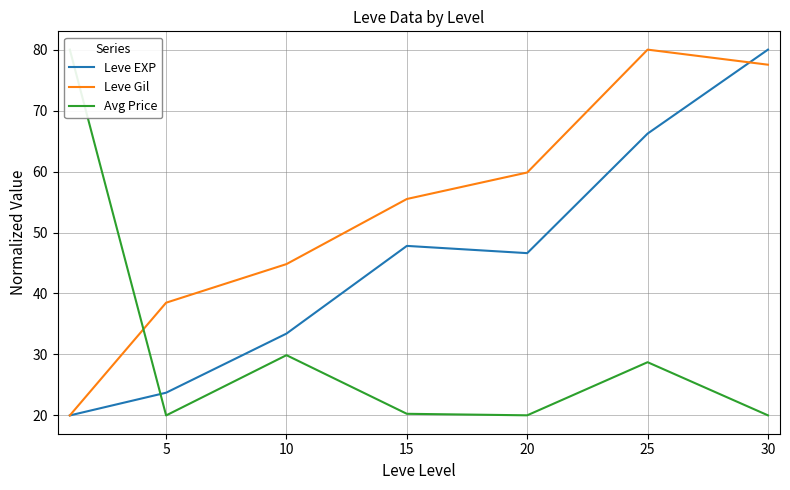

What is the lowest value of the Leve Gil series?

20.0